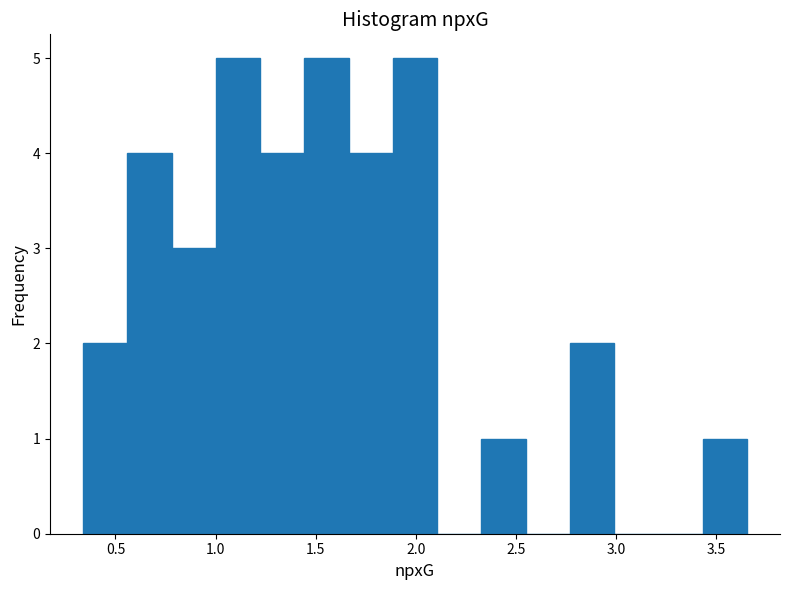

Reading left to right, transcribe this chart: for each bar, give the range it covers on the x-axis and its height. Neither the bar edges nor the heights are printed on the chart, so give them approximately, as read against the axes.

0.35 to 0.55: 2
0.55 to 0.80: 4
0.80 to 1.00: 3
1.00 to 1.20: 5
1.20 to 1.45: 4
1.45 to 1.65: 5
1.65 to 1.90: 4
1.90 to 2.10: 5
2.10 to 2.35: 0
2.35 to 2.55: 1
2.55 to 2.75: 0
2.75 to 3.00: 2
3.00 to 3.20: 0
3.20 to 3.45: 0
3.45 to 3.65: 1